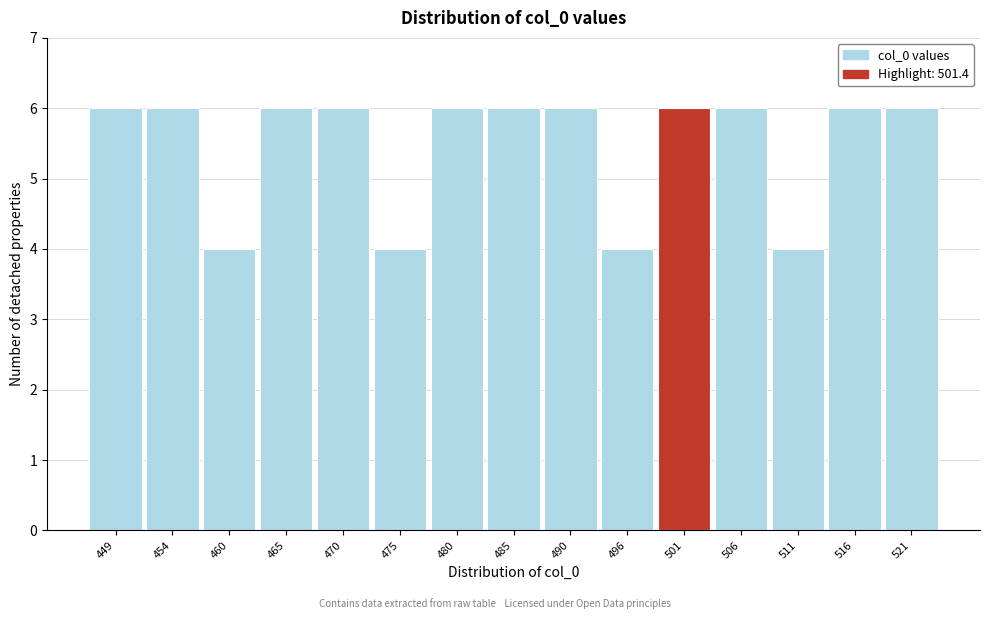

Reading left to right, what are all the values shown in this chart?

6	6	4	6	6	4	6	6	6	4	6	6	4	6	6